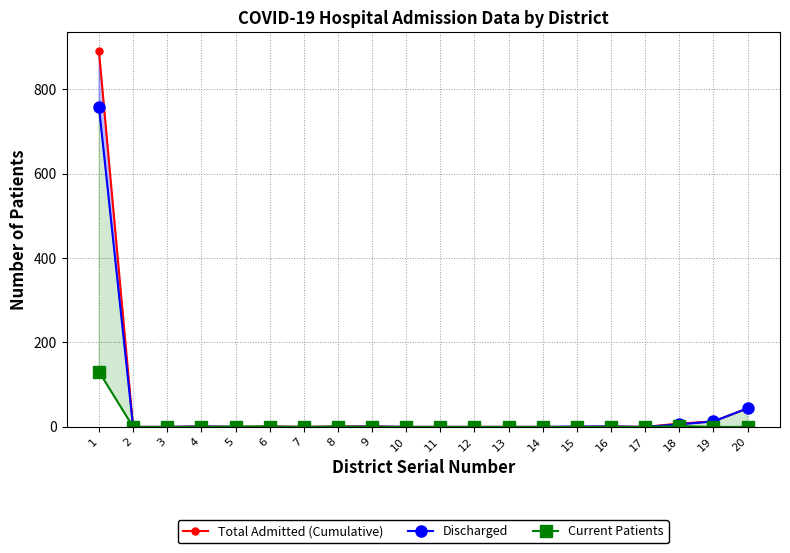

Where is the first local maximum for Discharged?

4